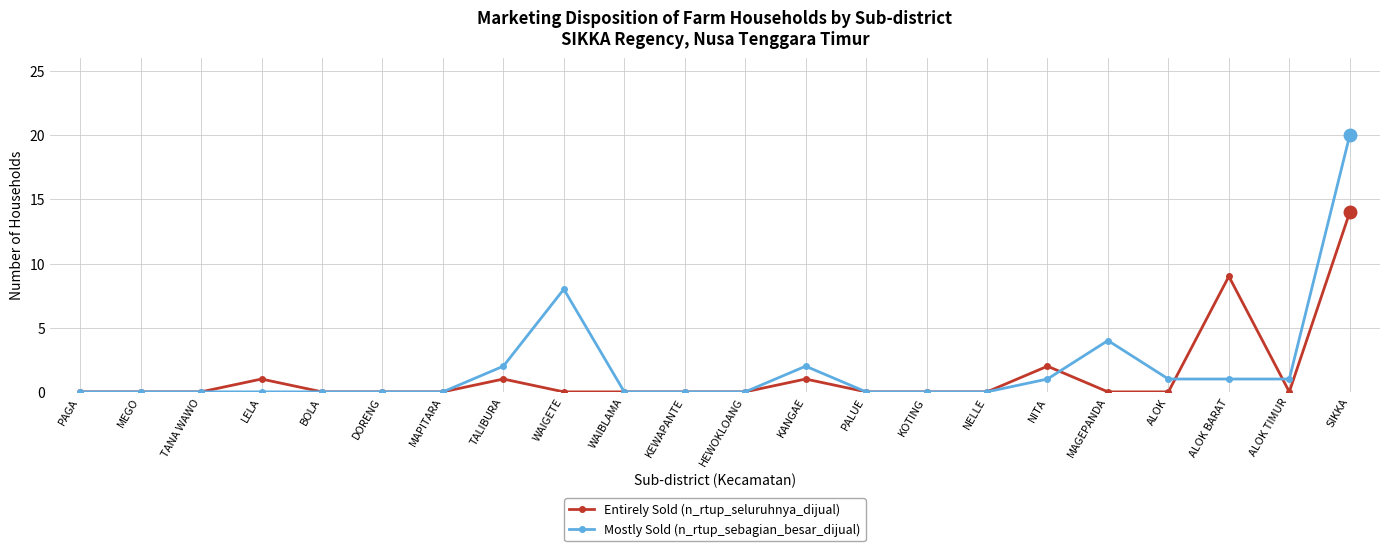

What are all the series names shown in the legend?

Entirely Sold (n_rtup_seluruhnya_dijual), Mostly Sold (n_rtup_sebagian_besar_dijual)